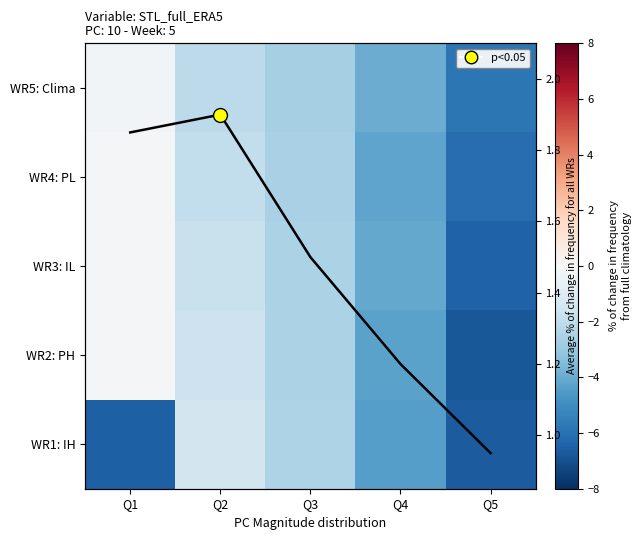

Which series has the largest total across all categories?

avg line